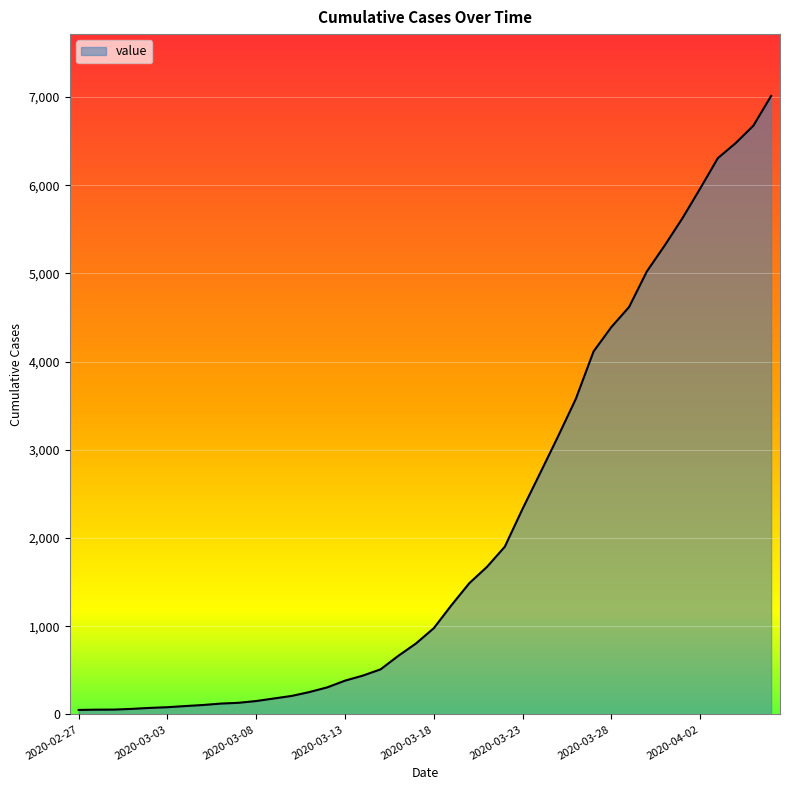

What is the difference between the maximum and minimum values?

6962